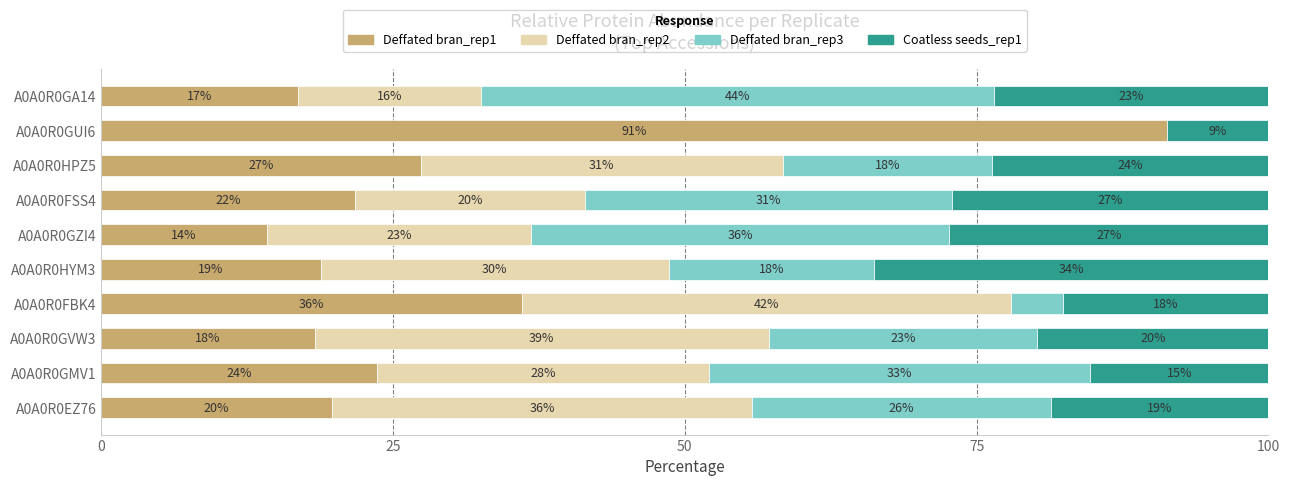

What is the average value of the Deffated bran_rep3 series?

23.3